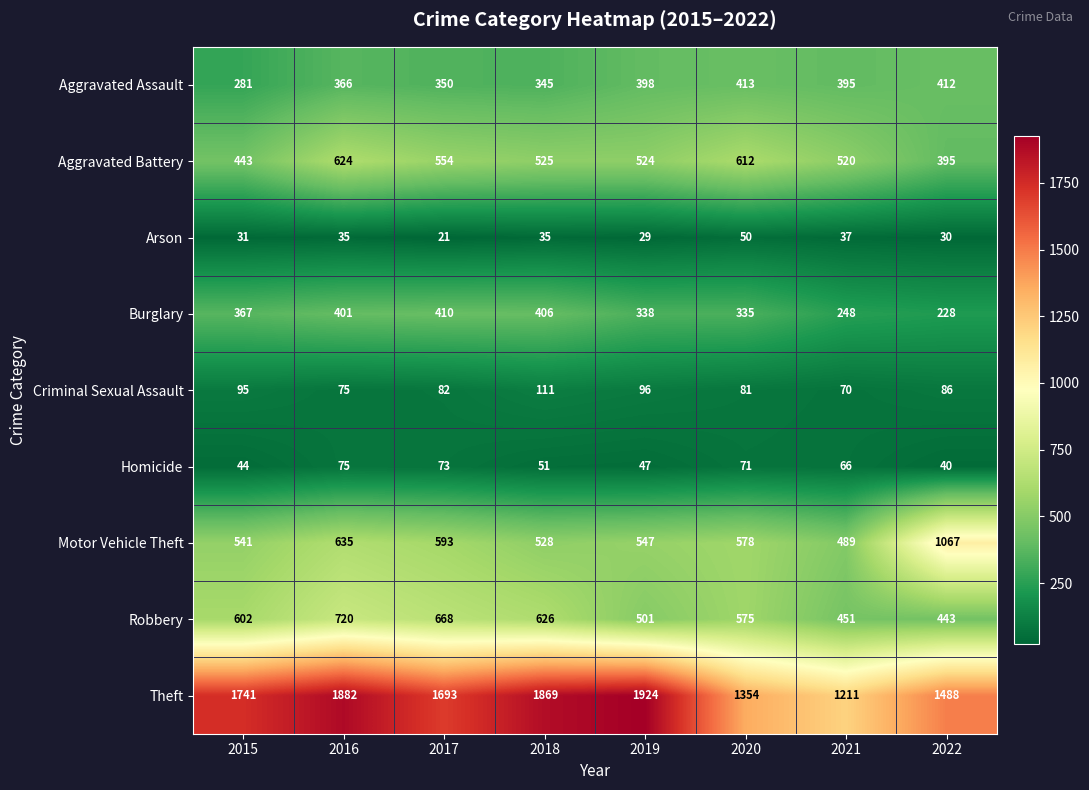

What is the spread (max minus min) of values at 2022?

1458